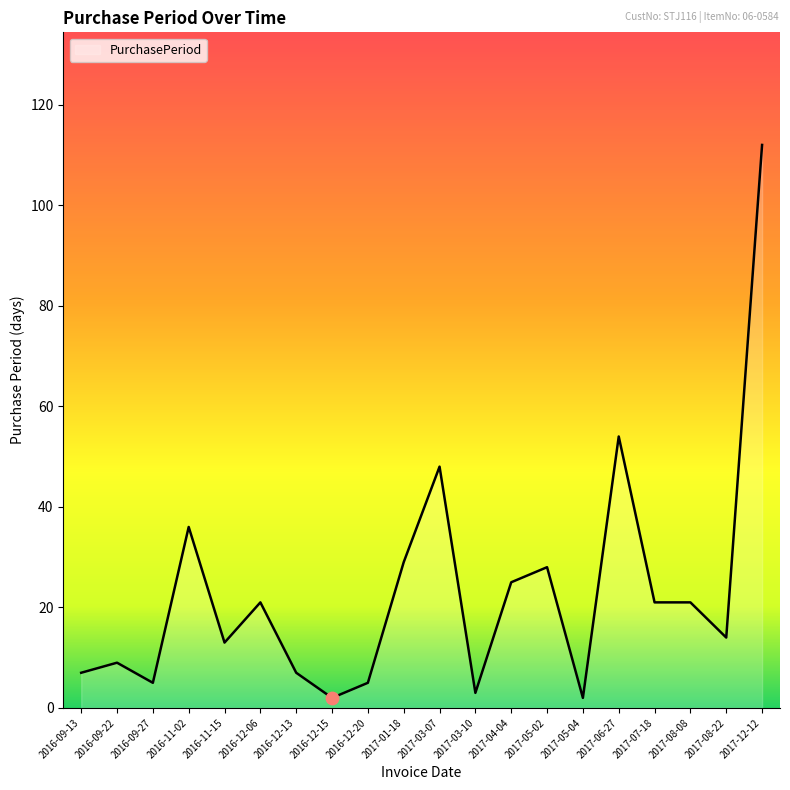

Which has a higher value, 2017-12-12 or 2016-11-15?

2017-12-12